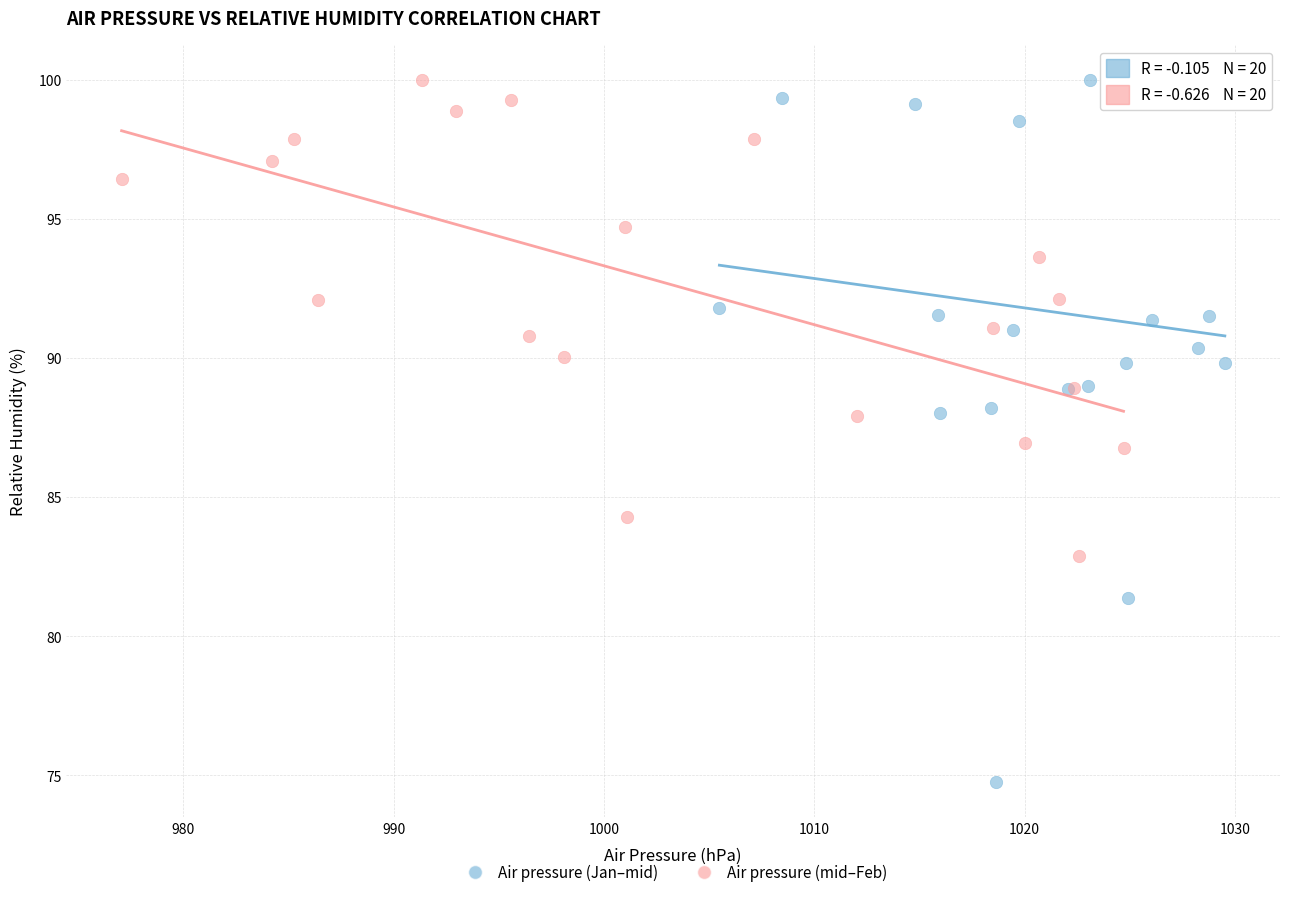

Which series has the largest Y range (max minus min)?

Air pressure (Jan–mid)